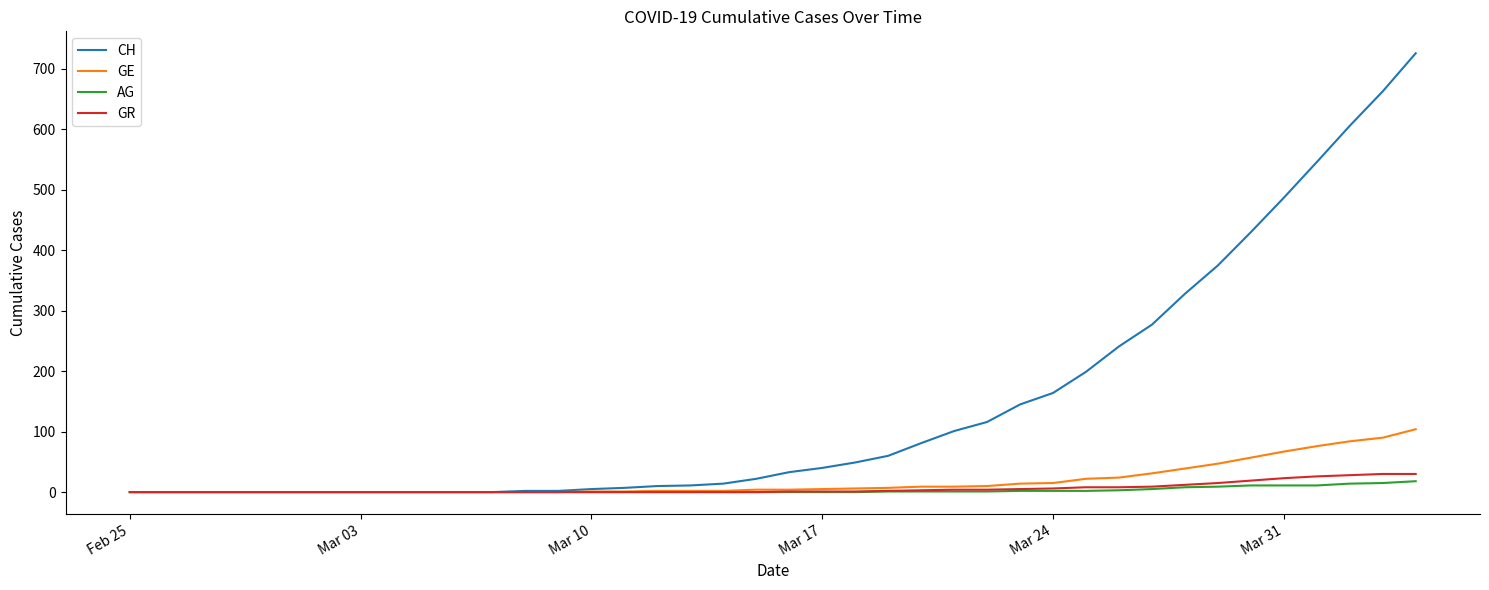

What is the greatest value displayed?

726